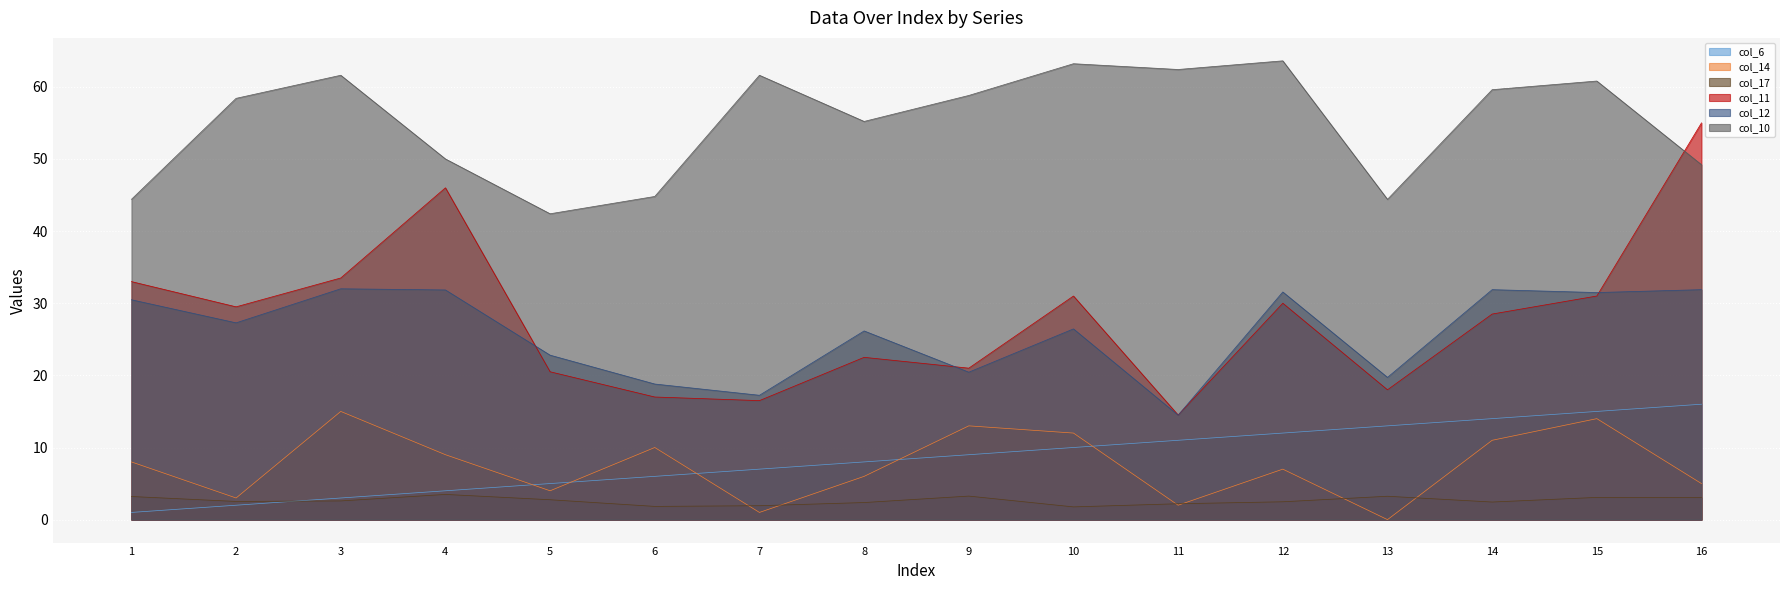

True or false: col_17 and col_10 cross at least once.

False